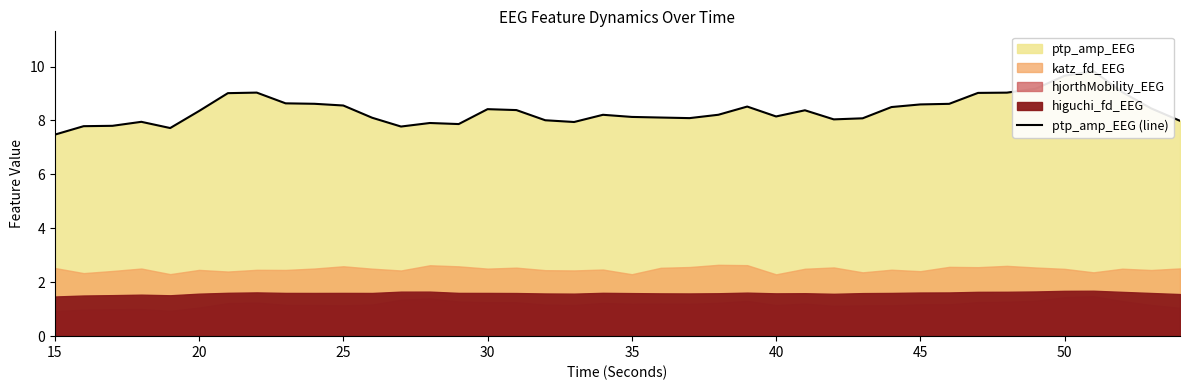

What is the average value?

8.4